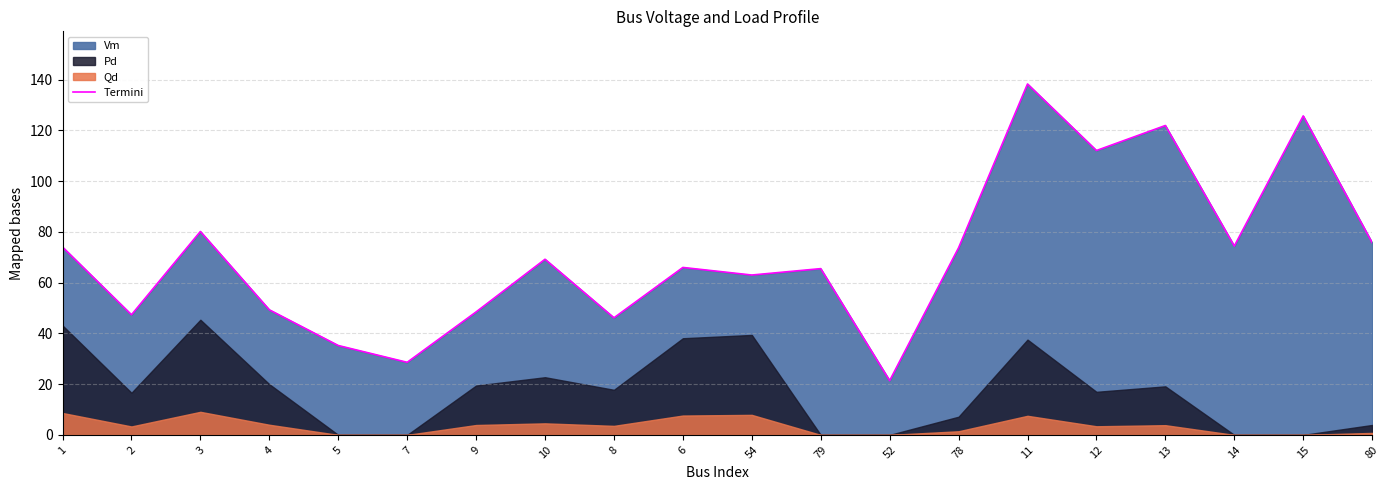

How many values are below 69?

10